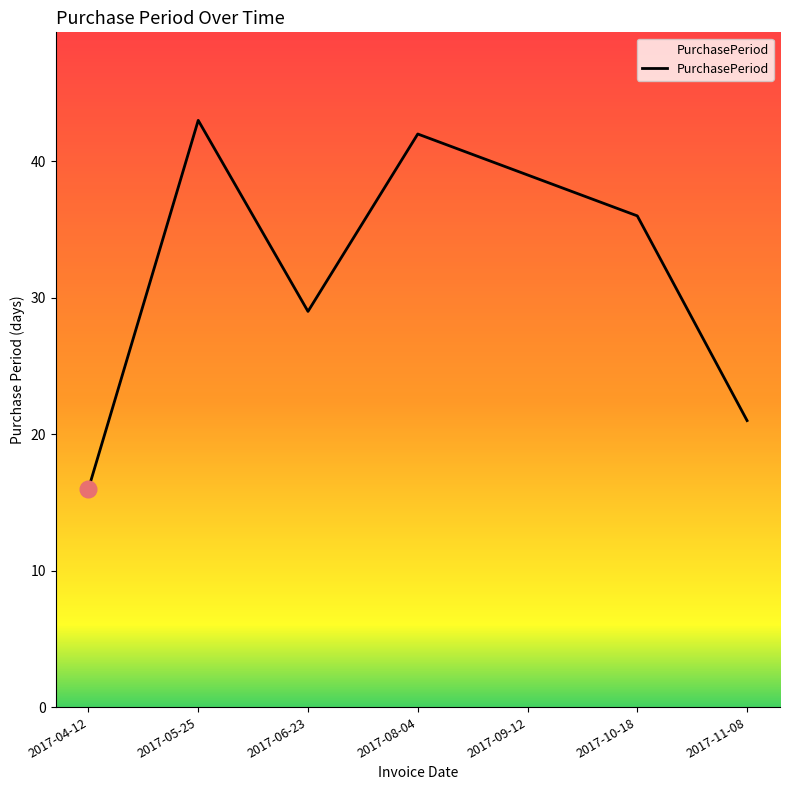

True or false: the data shows 39 at 2017-09-12.

True